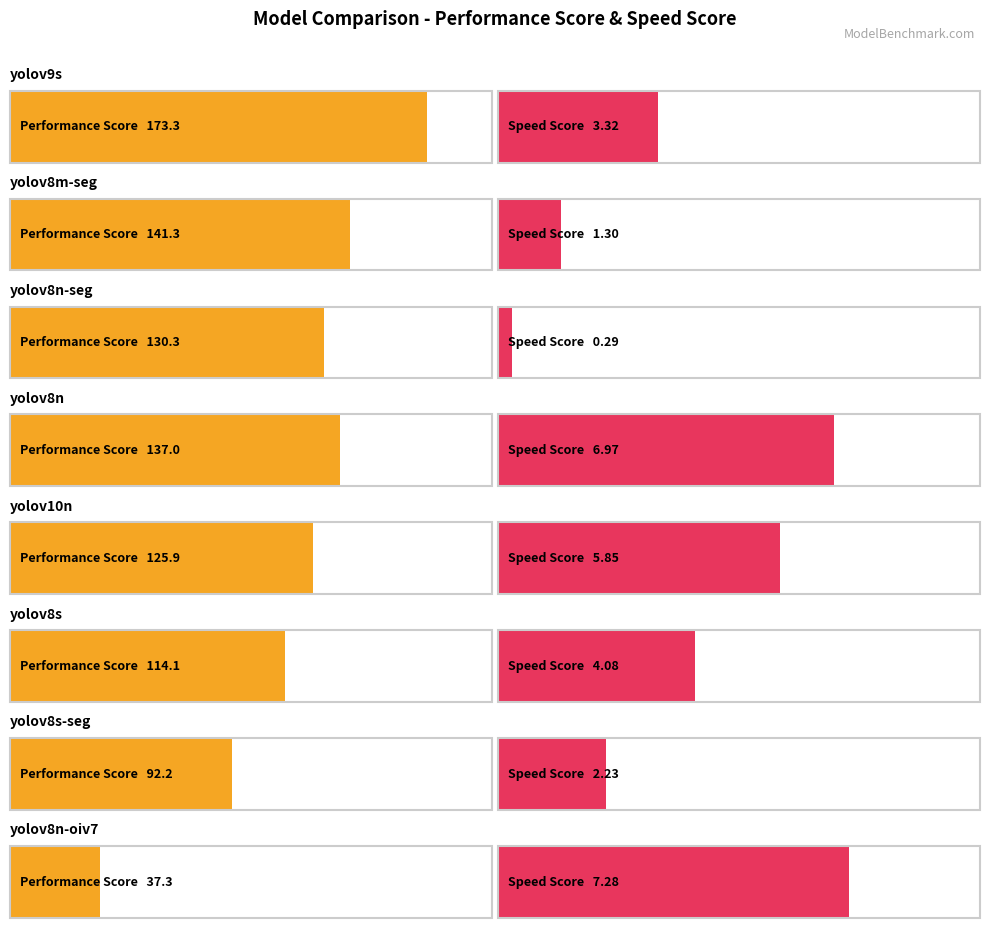

What is the greatest value displayed?

173.3